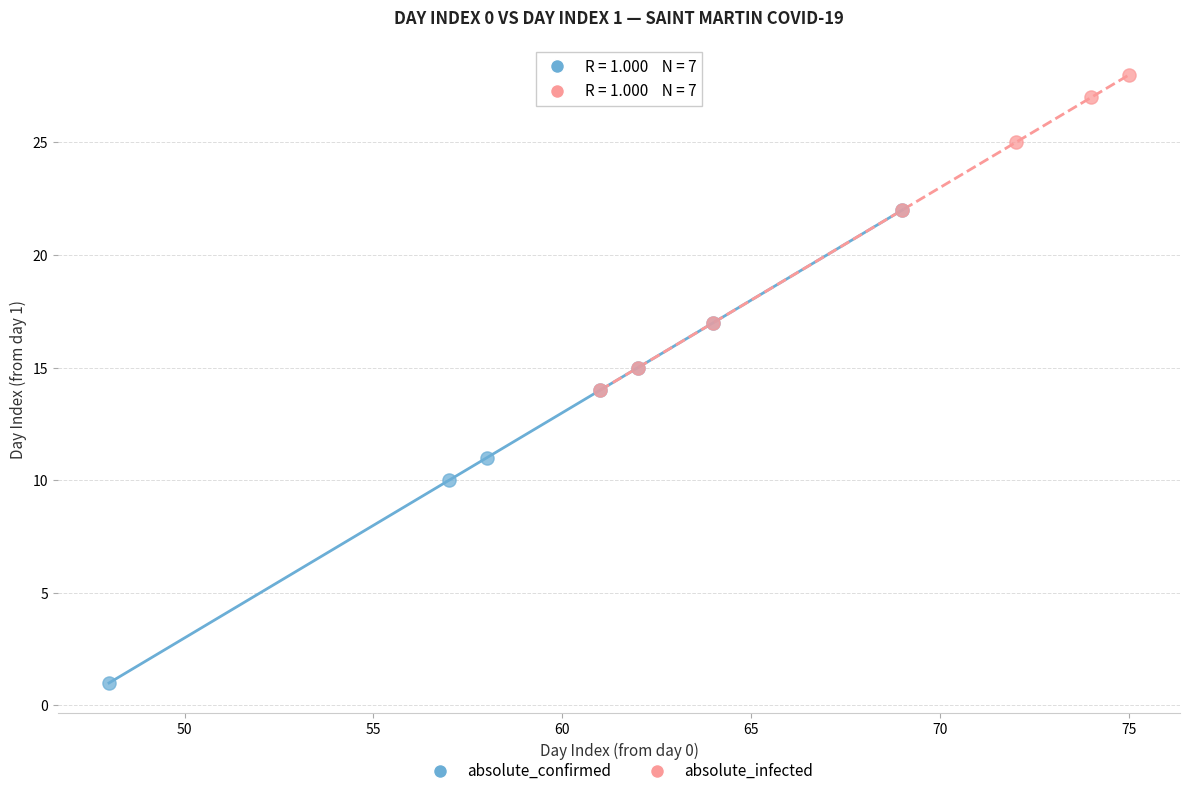

Which series contains the highest Y value?

absolute_infected